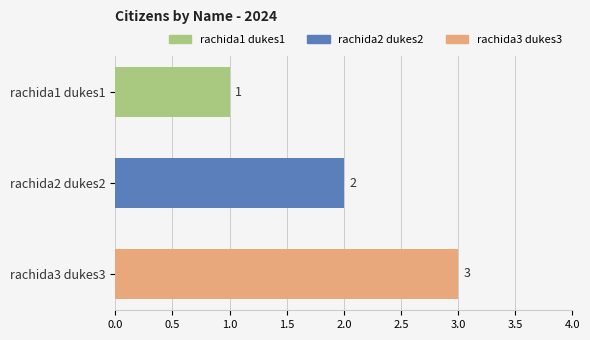

How many data points does each series have?

3